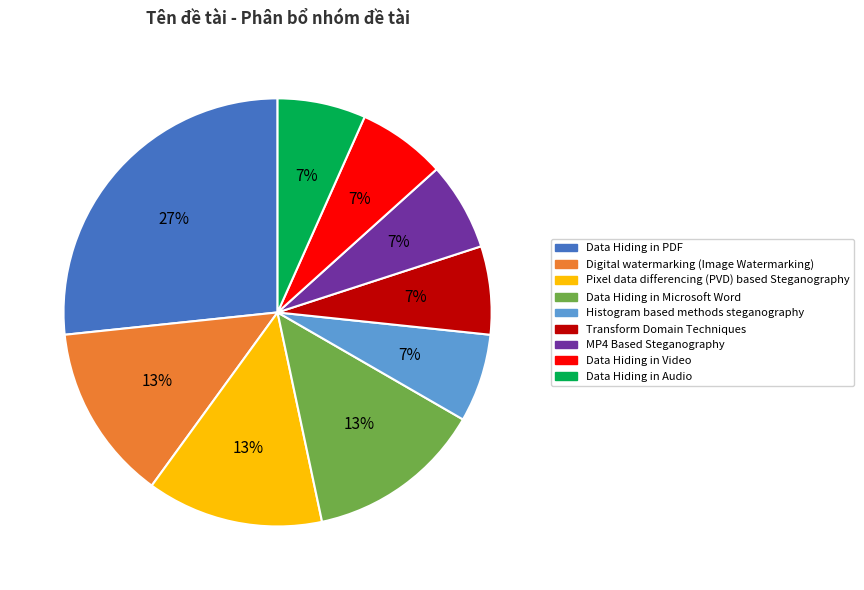

How many slices are in this pie chart?

9